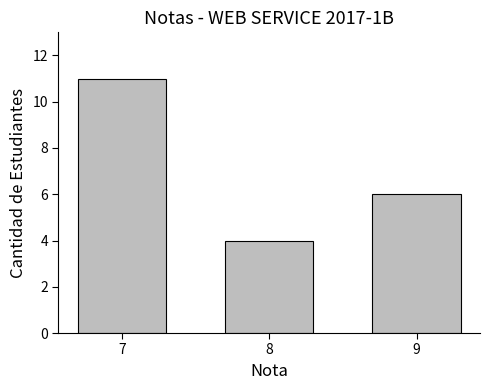

Reading right to left, what are all the values shown in this chart?

6	4	11